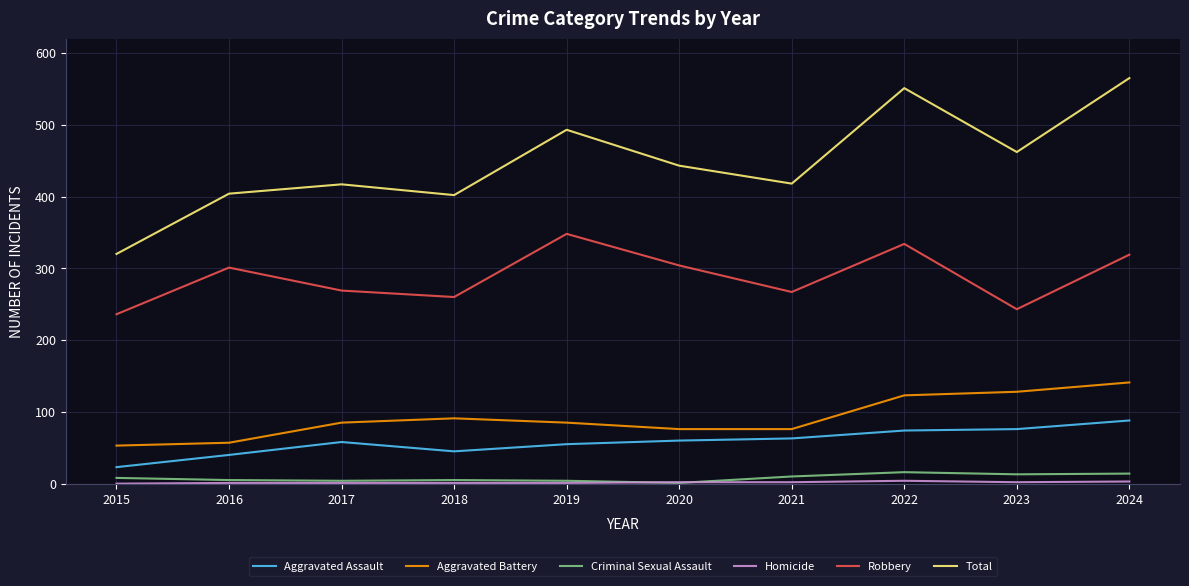

Which series changed the most between 2019 and 2021?

Robbery